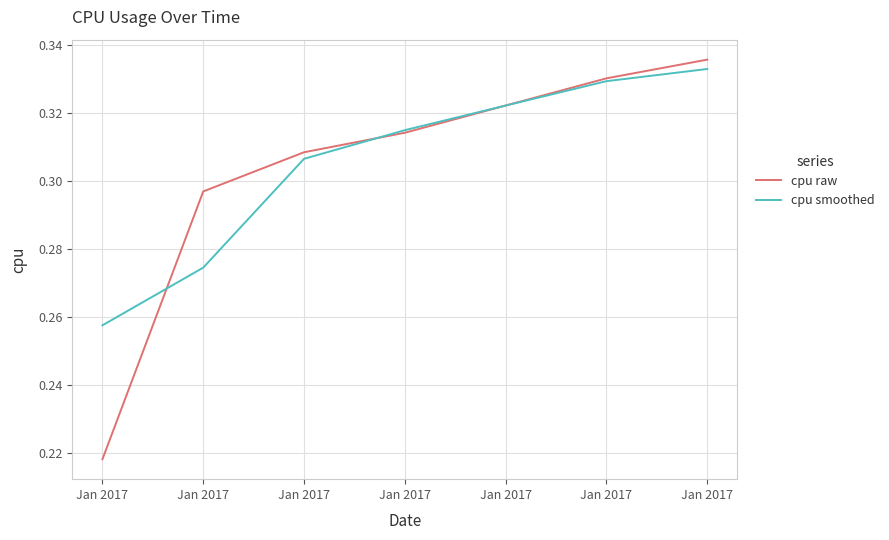

Between which two adjacent categories do cpu smoothed and cpu raw first intersect?

Jan 2017 and Jan 2017